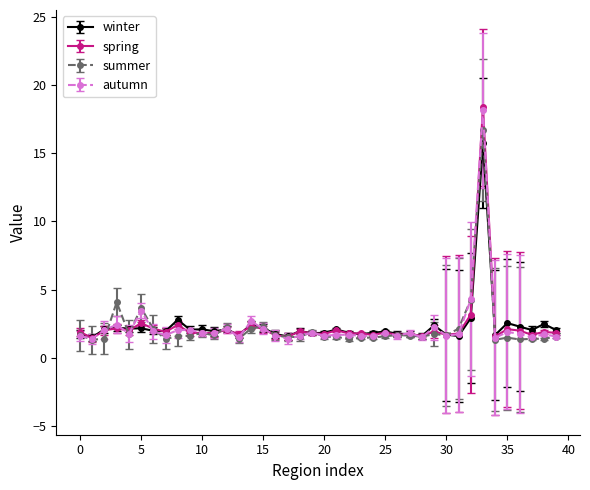

What is the value of the spring point at the 33rd from the left?

3.2